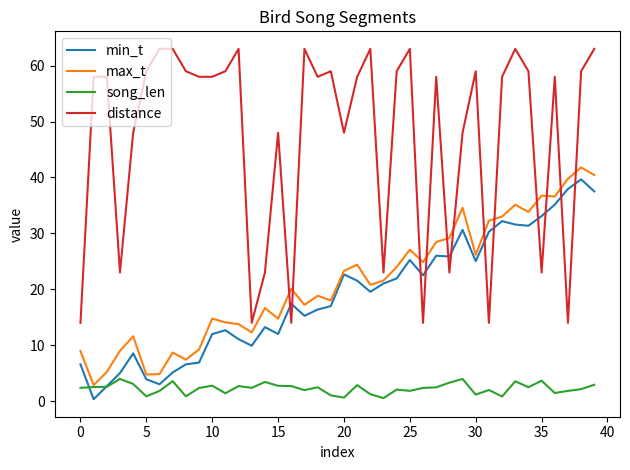

True or false: max_t has more than 2 points higher than both neighbors.

True